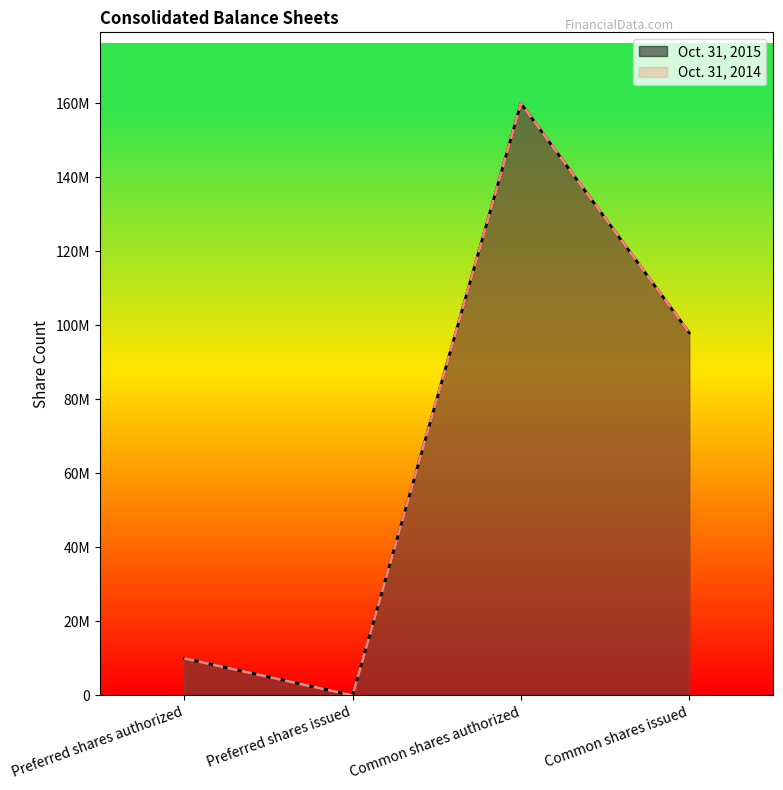

Where is Oct. 31, 2014 nearest to the value 80000000?

Common shares issued